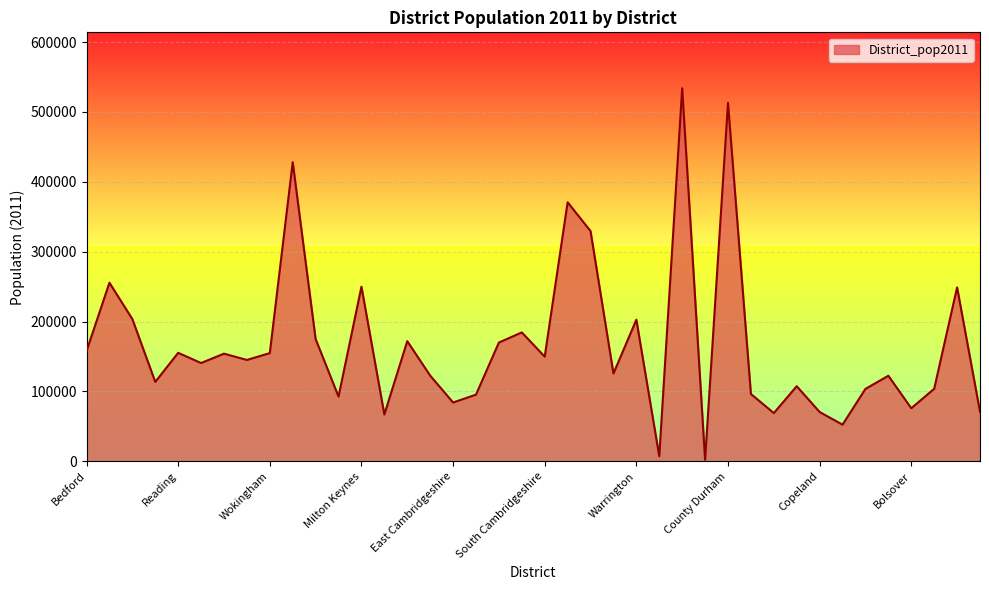

What is the maximum value shown in the chart?

533800